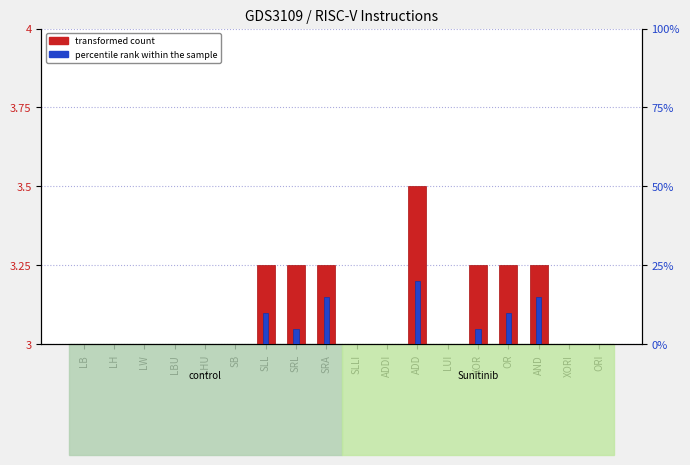

Reading left to right, extract all data points from this chart.

transformed count: 3.0	3.0	3.0	3.0	3.0	3.0	3.2	3.2	3.2	3.0	3.0	3.5	3.0	3.2	3.2	3.2	3.0	3.0
percentile rank within the sample: 0.0	0.0	0.0	0.0	0.0	0.0	10.0	5.0	15.0	0.0	0.0	20.0	0.0	5.0	10.0	15.0	0.0	0.0